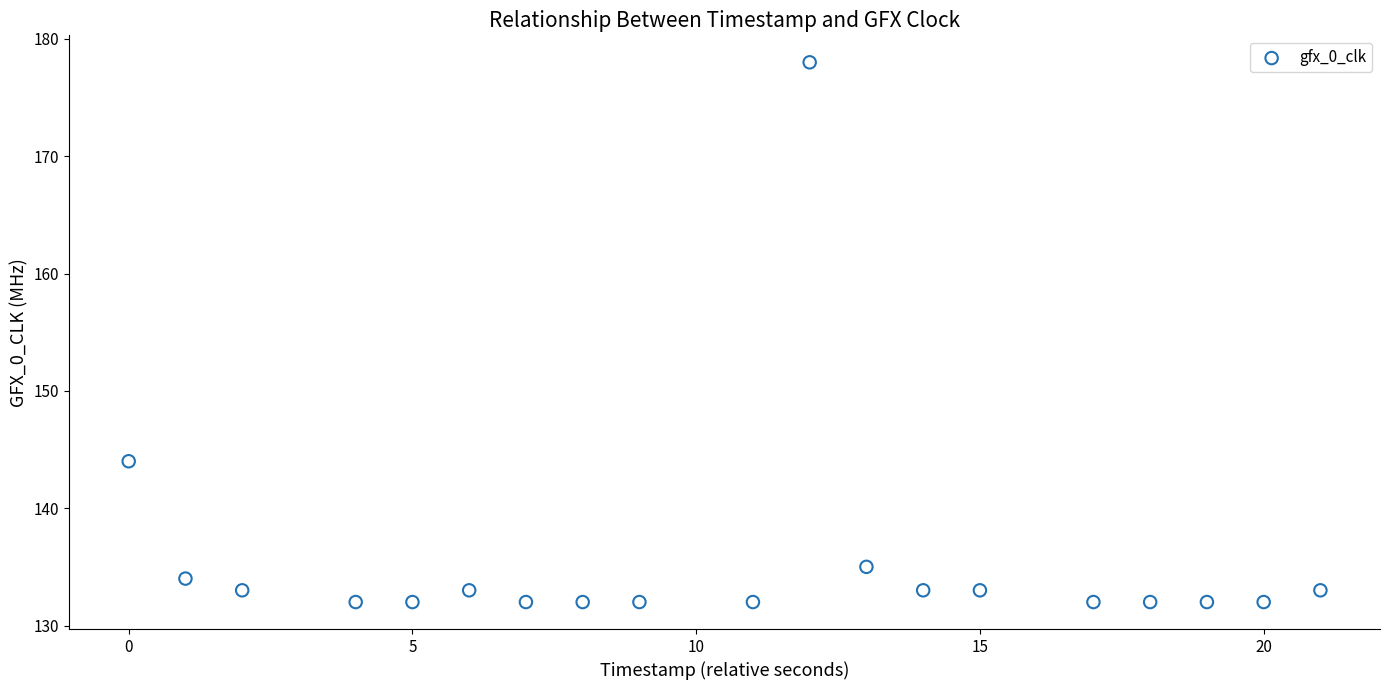

What is the range of X values (max minus min)?

21